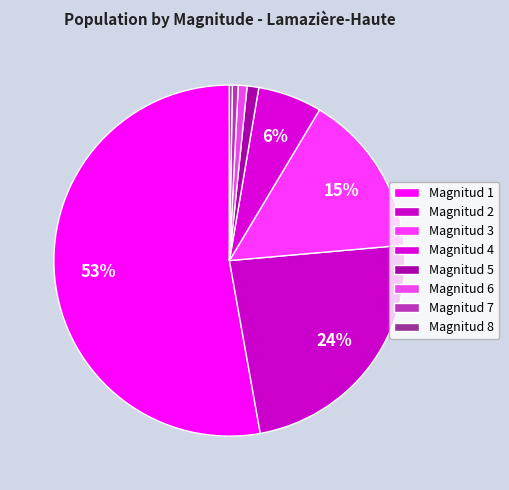

To the nearest percent, what is the difference between the largest and smallest slice percentages?

53%